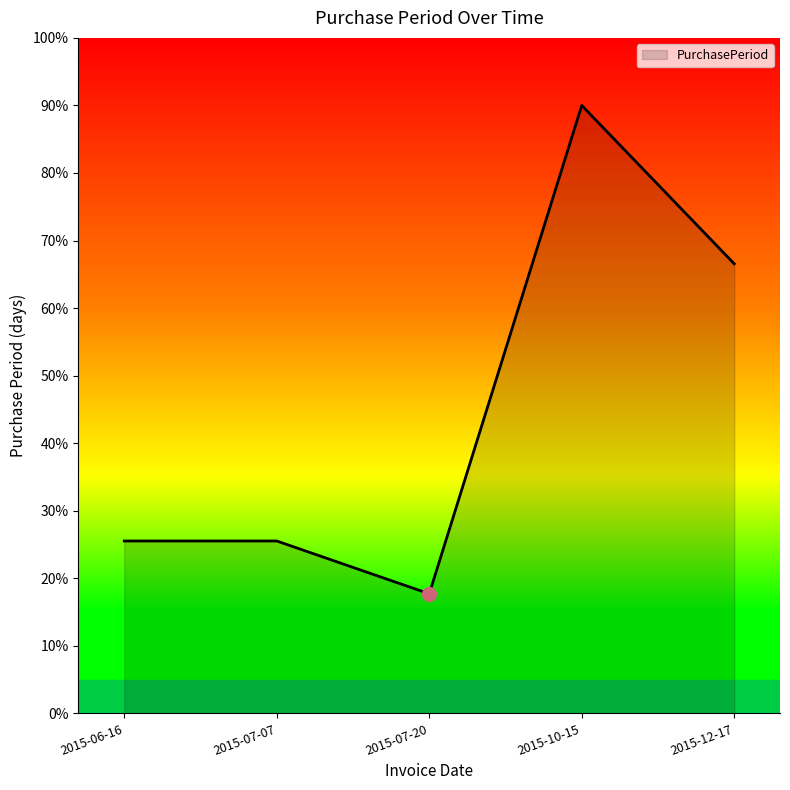

Which has a higher value, 2015-06-16 or 2015-12-17?

2015-12-17